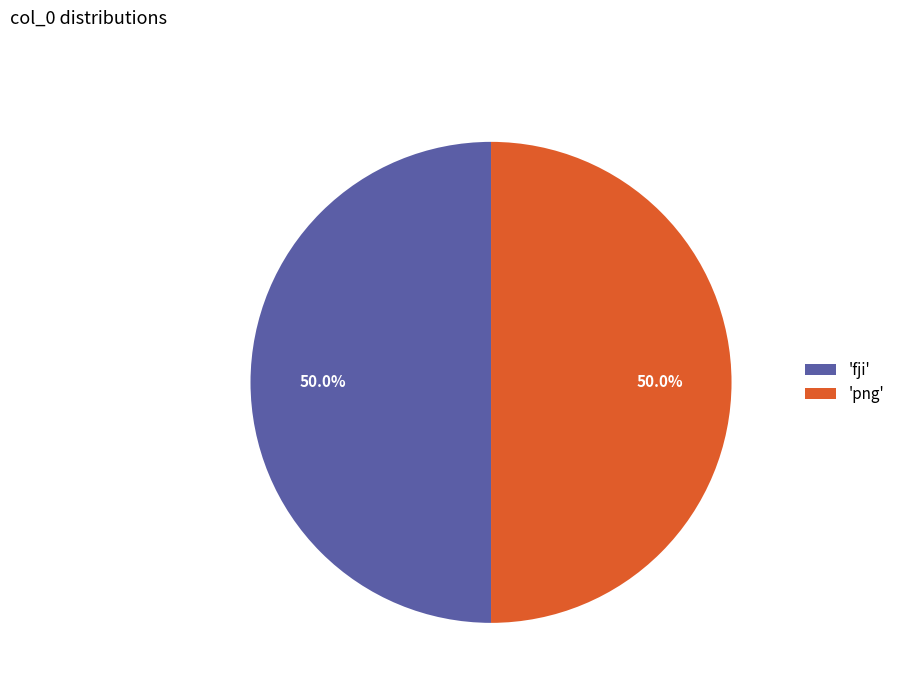

How many slices are in this pie chart?

2